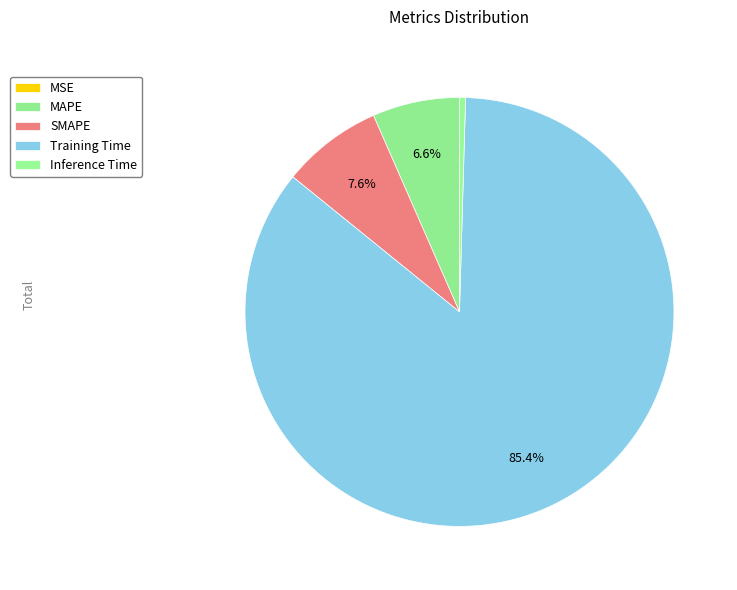

What portion of the pie excludes MAPE?

93.4%